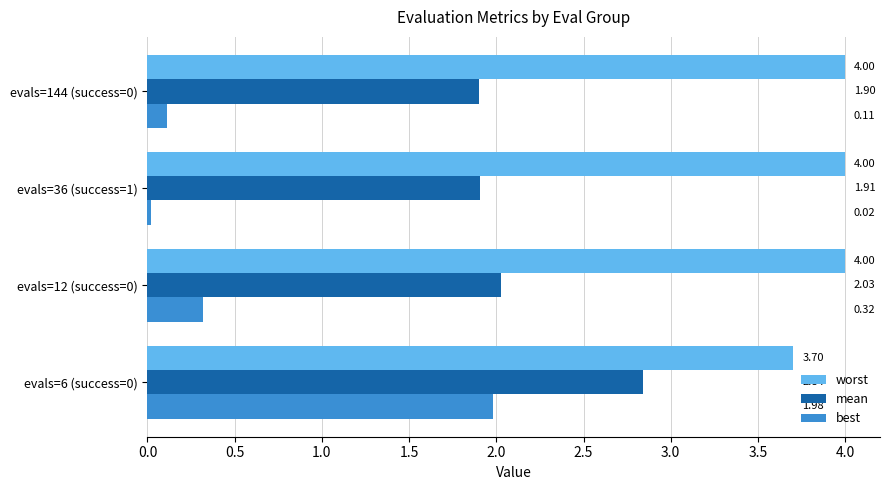

Which series has the largest range (max minus min)?

best